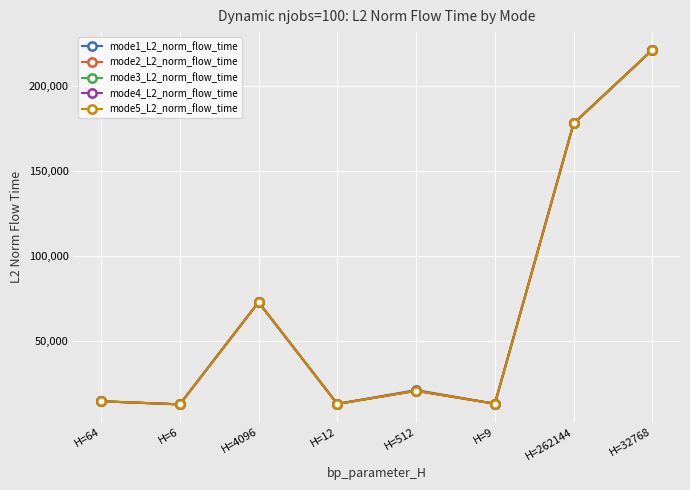

Does the chart have visible grid lines?

Yes